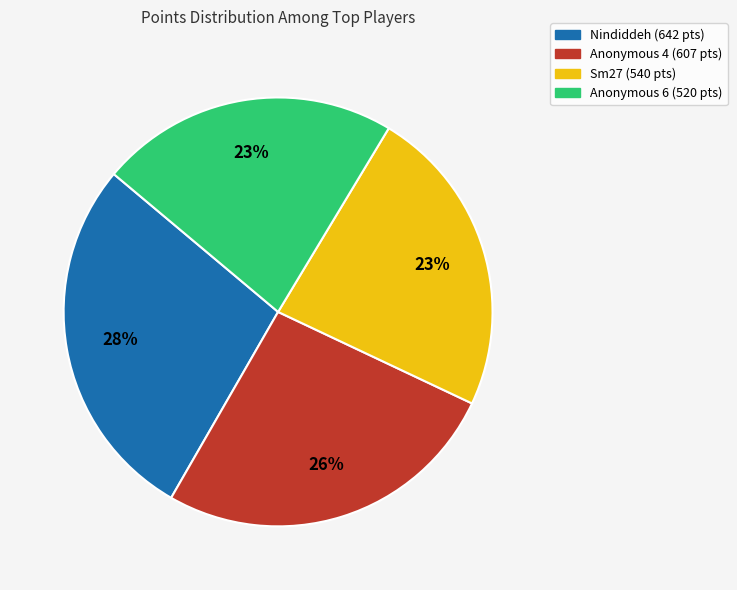

To the nearest percent, what is the average slice percentage?

25%